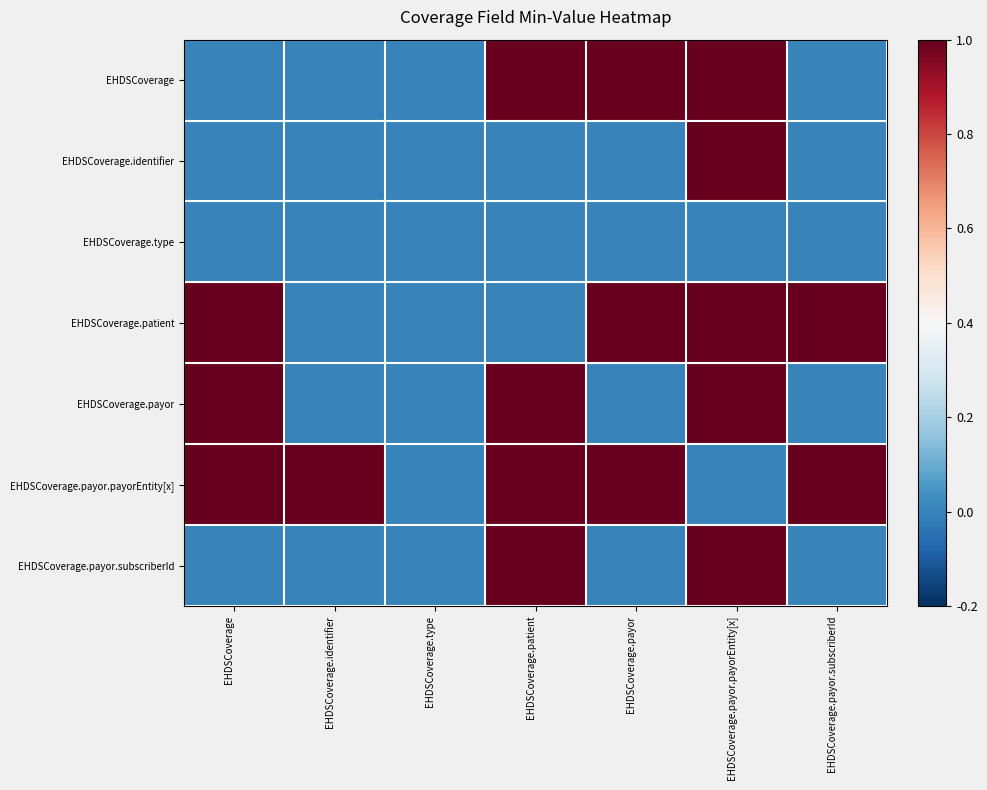

Reading left to right, what are all the values shown in this chart?

EHDSCoverage: EHDSCoverage=0	EHDSCoverage.identifier=0	EHDSCoverage.type=0	EHDSCoverage.patient=1	EHDSCoverage.payor=1	EHDSCoverage.payor.payorEntity[x]=1	EHDSCoverage.payor.subscriberId=0
EHDSCoverage.identifier: EHDSCoverage=0	EHDSCoverage.identifier=0	EHDSCoverage.type=0	EHDSCoverage.patient=0	EHDSCoverage.payor=0	EHDSCoverage.payor.payorEntity[x]=1	EHDSCoverage.payor.subscriberId=0
EHDSCoverage.type: EHDSCoverage=0	EHDSCoverage.identifier=0	EHDSCoverage.type=0	EHDSCoverage.patient=0	EHDSCoverage.payor=0	EHDSCoverage.payor.payorEntity[x]=0	EHDSCoverage.payor.subscriberId=0
EHDSCoverage.patient: EHDSCoverage=1	EHDSCoverage.identifier=0	EHDSCoverage.type=0	EHDSCoverage.patient=0	EHDSCoverage.payor=1	EHDSCoverage.payor.payorEntity[x]=1	EHDSCoverage.payor.subscriberId=1
EHDSCoverage.payor: EHDSCoverage=1	EHDSCoverage.identifier=0	EHDSCoverage.type=0	EHDSCoverage.patient=1	EHDSCoverage.payor=0	EHDSCoverage.payor.payorEntity[x]=1	EHDSCoverage.payor.subscriberId=0
EHDSCoverage.payor.payorEntity[x]: EHDSCoverage=1	EHDSCoverage.identifier=1	EHDSCoverage.type=0	EHDSCoverage.patient=1	EHDSCoverage.payor=1	EHDSCoverage.payor.payorEntity[x]=0	EHDSCoverage.payor.subscriberId=1
EHDSCoverage.payor.subscriberId: EHDSCoverage=0	EHDSCoverage.identifier=0	EHDSCoverage.type=0	EHDSCoverage.patient=1	EHDSCoverage.payor=0	EHDSCoverage.payor.payorEntity[x]=1	EHDSCoverage.payor.subscriberId=0